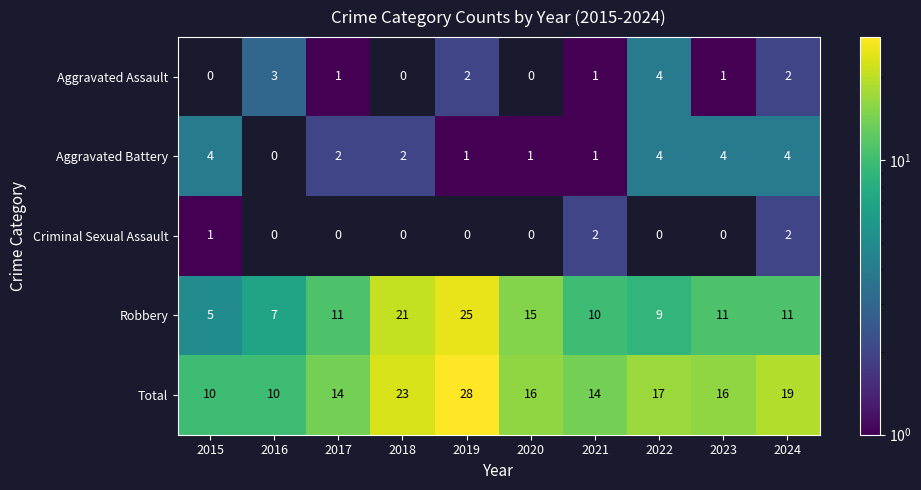

Which series has the largest total across all categories?

Total